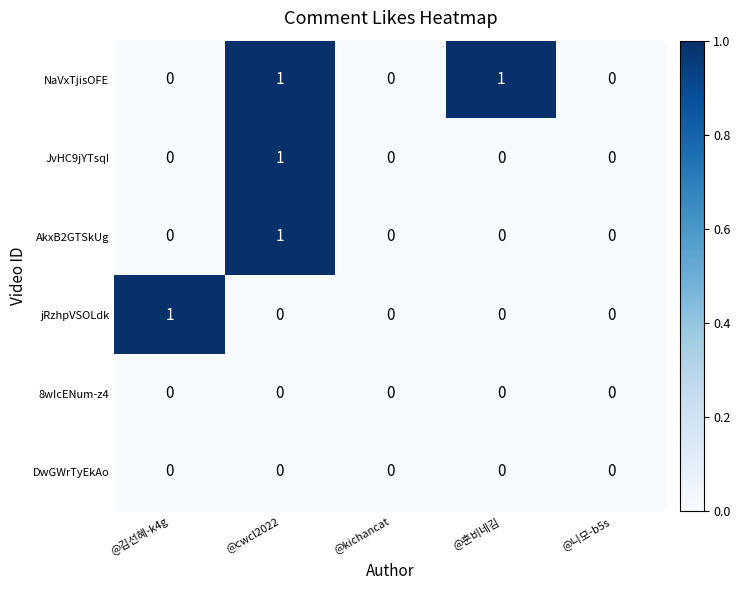

Reading right to left, list all the values displayed in this chart.

NaVxTjisOFE: 0	1	0	1	0
JvHC9jYTsqI: 0	0	0	1	0
AkxB2GTSkUg: 0	0	0	1	0
jRzhpVSOLdk: 0	0	0	0	1
8wIcENum-z4: 0	0	0	0	0
DwGWrTyEkAo: 0	0	0	0	0